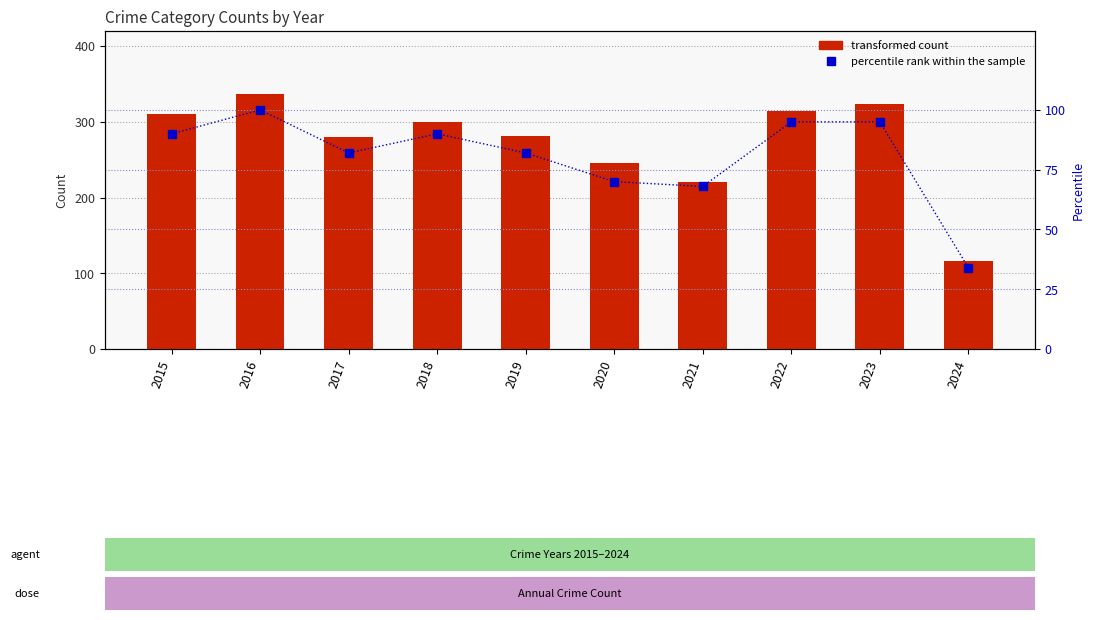

At how many categories does at least one series exceed 245?

7